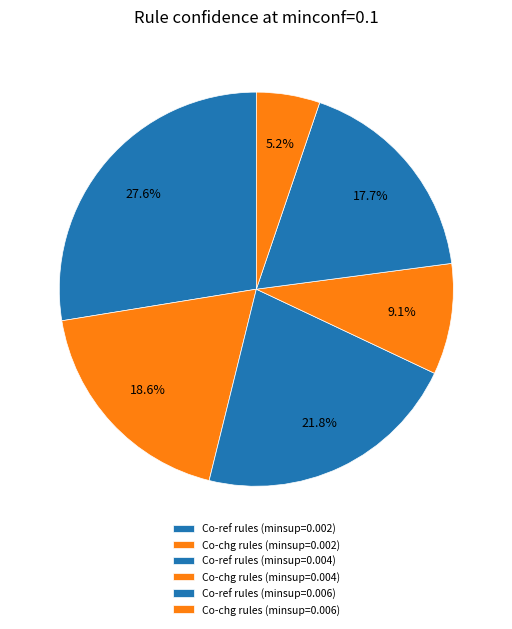

Is there any slice that represents more than half of the pie?

No